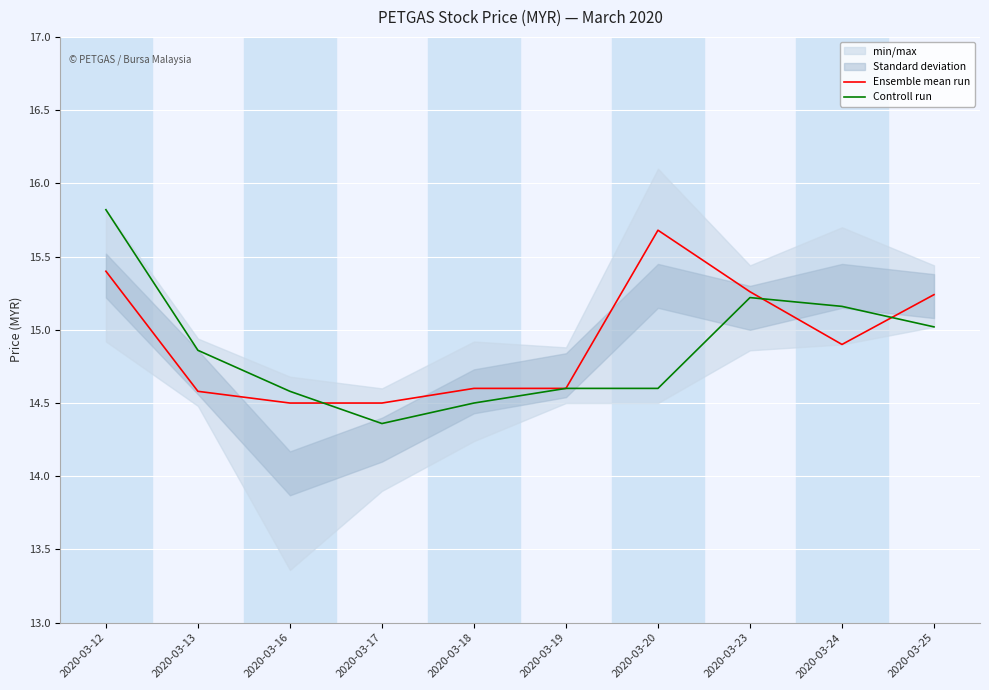

What is the sum of all Ensemble mean run values?

149.3